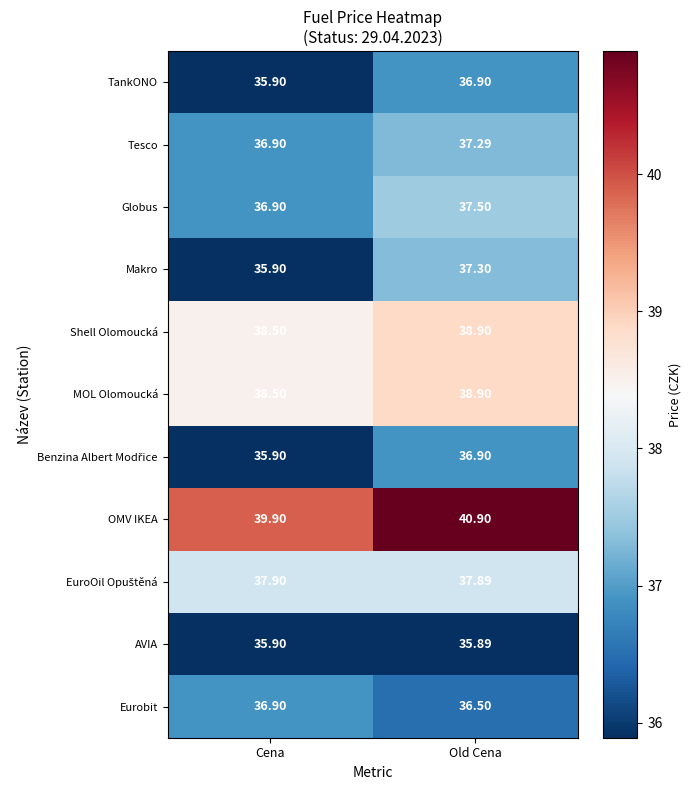

Which series has the largest total across all categories?

OMV IKEA